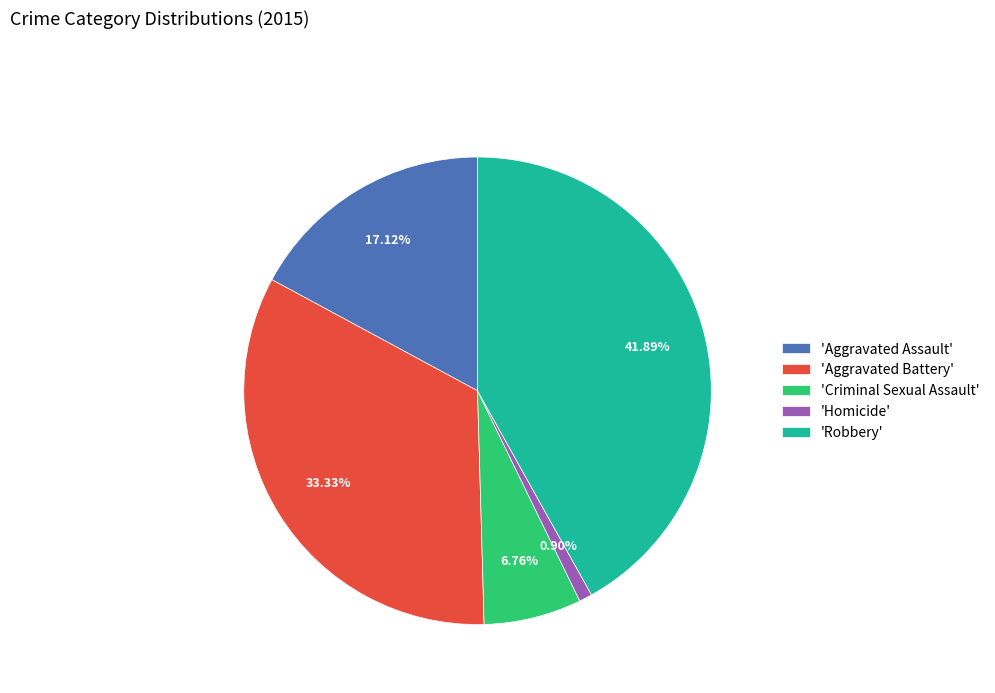

Is there a majority slice in this chart?

No